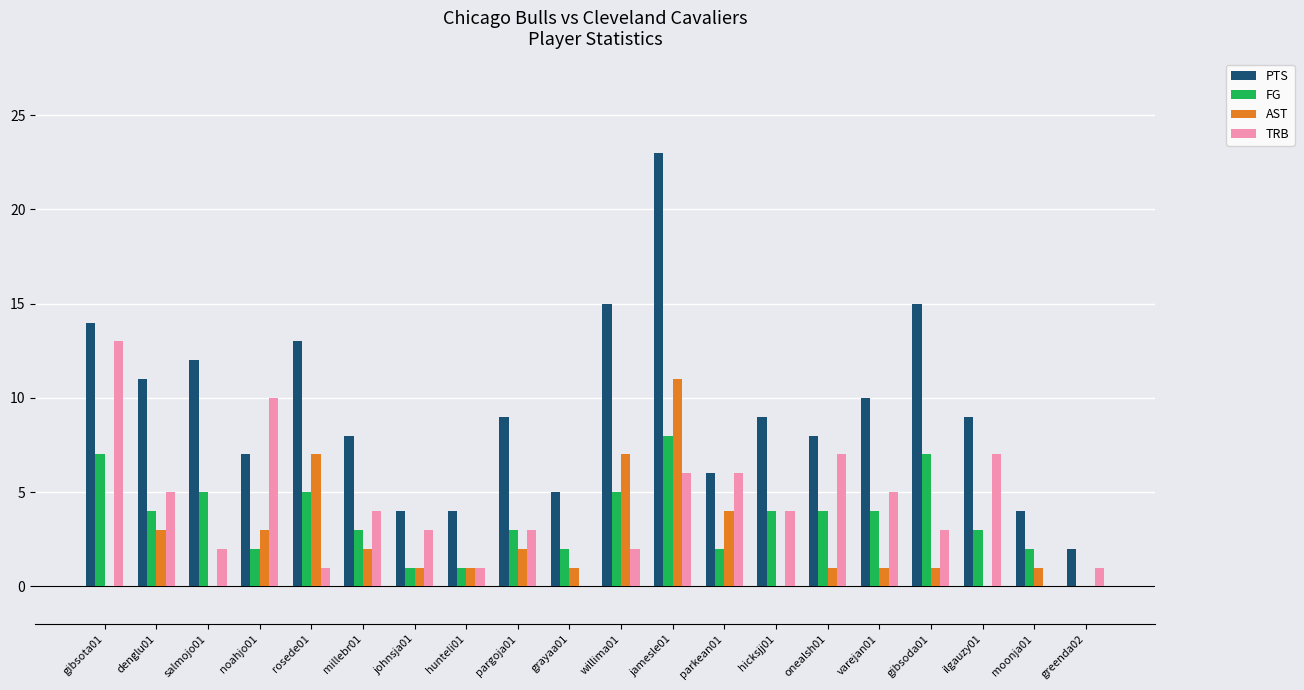

What is the difference between the TRB values at gibsota01 and pargoja01?

10